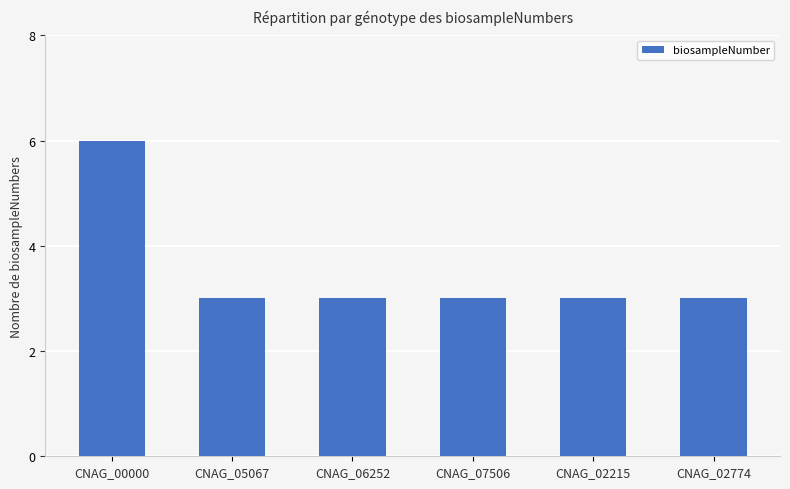

The chart shows a value of 6 at CNAG_00000. True or false?

True